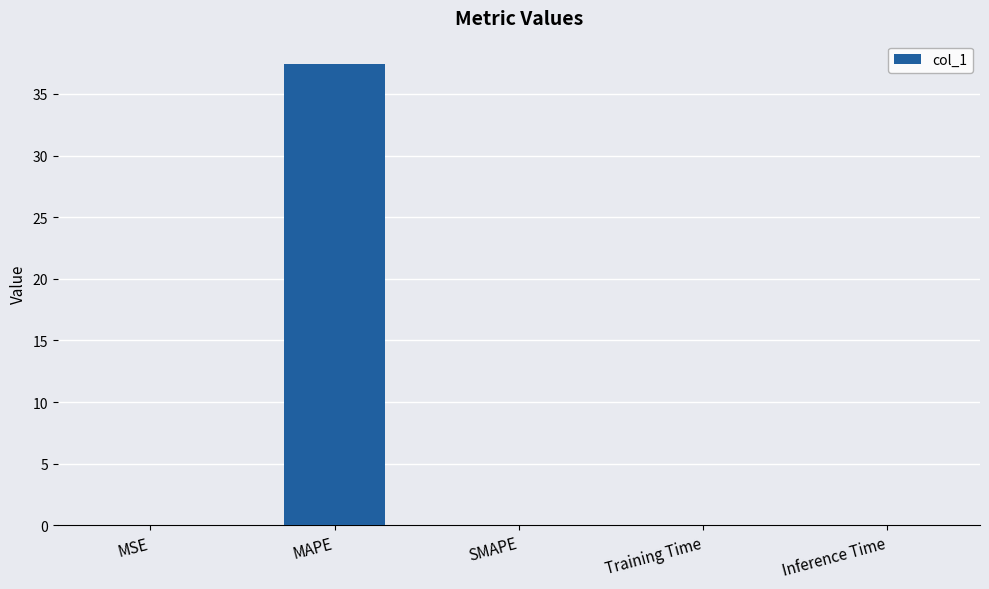

Between Training Time and MAPE, which is larger?

MAPE